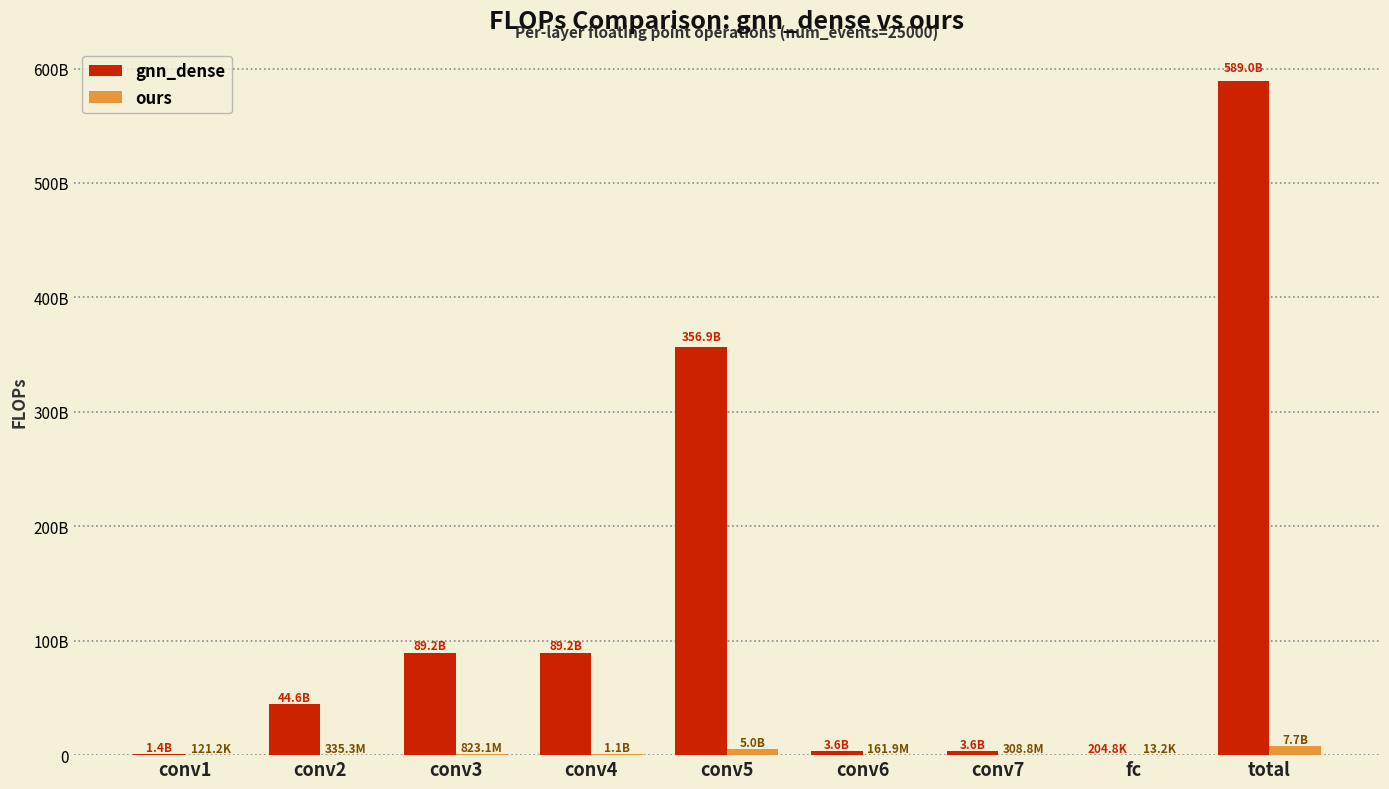

Rank the series by their maximum value, from lowest to highest.

ours, gnn_dense